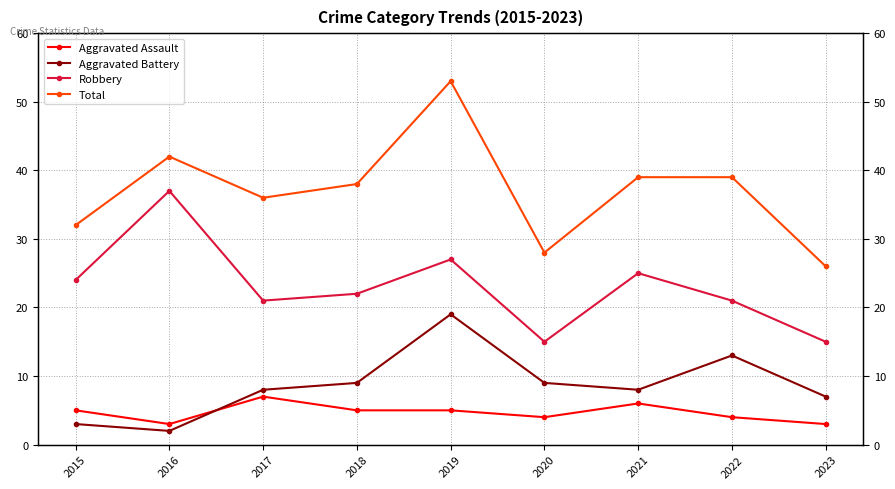

What are all the series names shown in the legend?

Aggravated Assault, Aggravated Battery, Robbery, Total